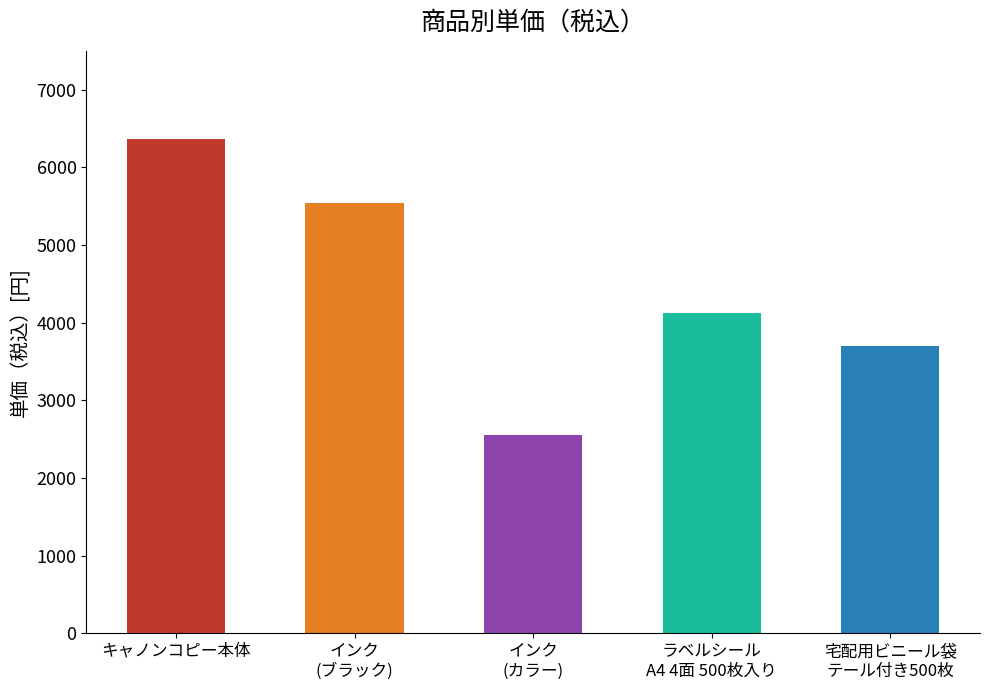

Read the value at インク(カラー), to the nearest 10.

2550